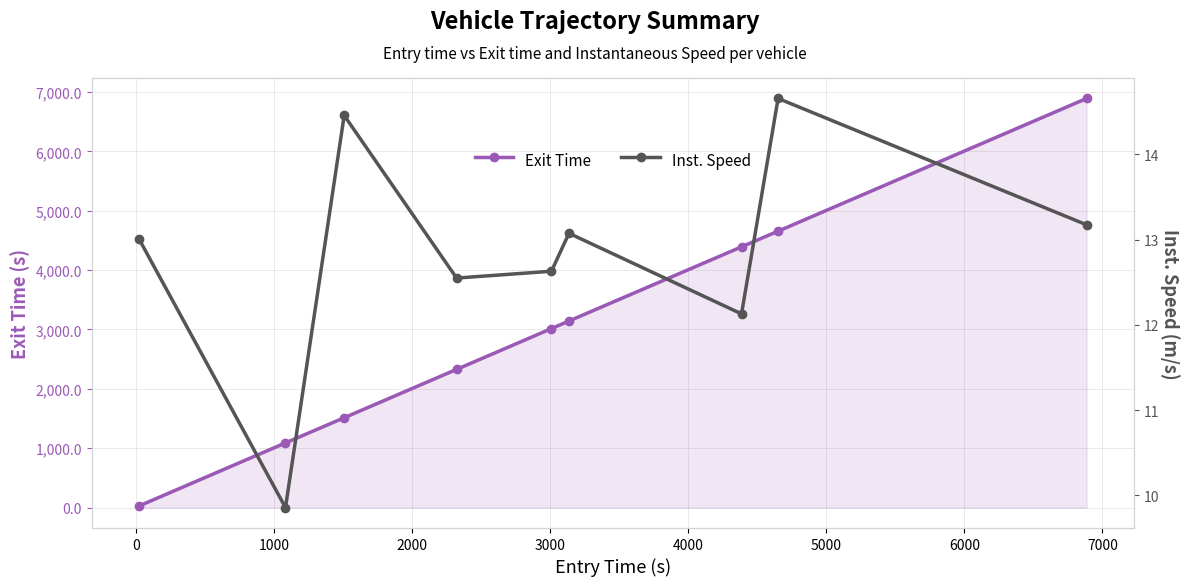

Between 2000 and 5000, which is larger?

5000